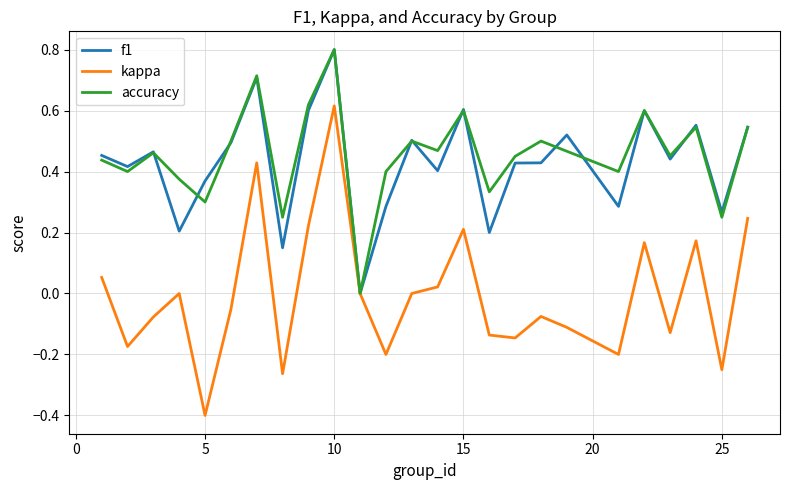

What is the greatest value displayed?

0.8